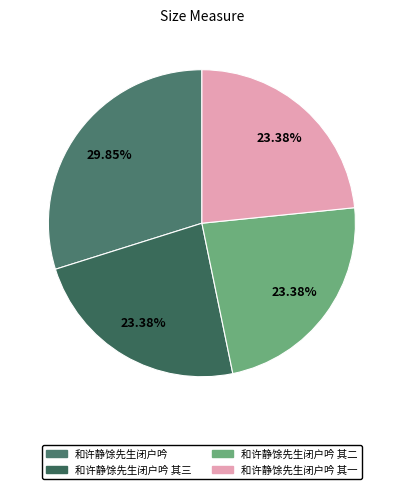

To the nearest percent, what is the average slice percentage?

25%